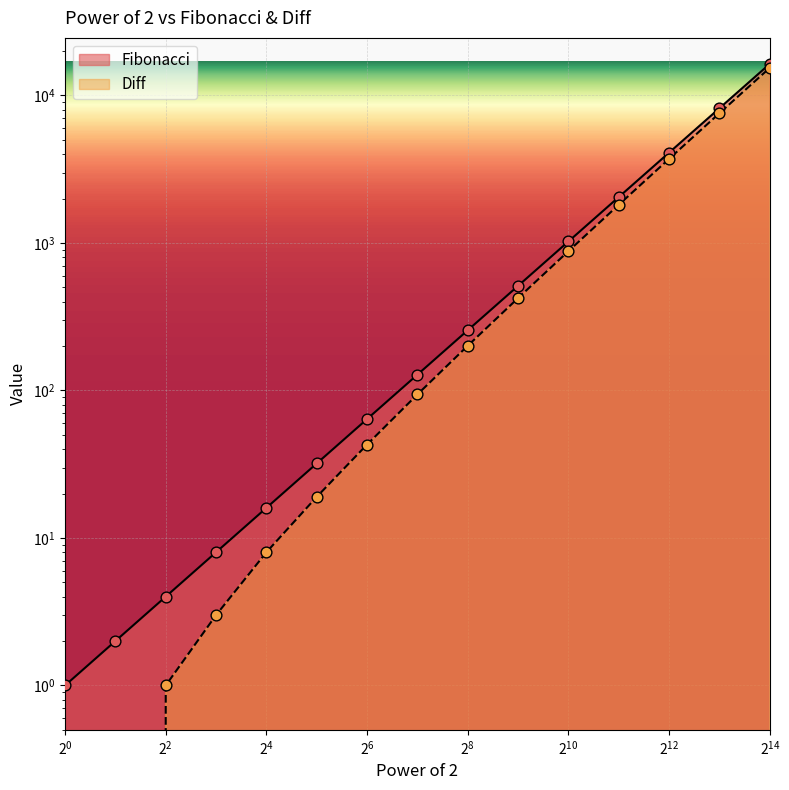

Which series contains the highest Y value?

Fibonacci